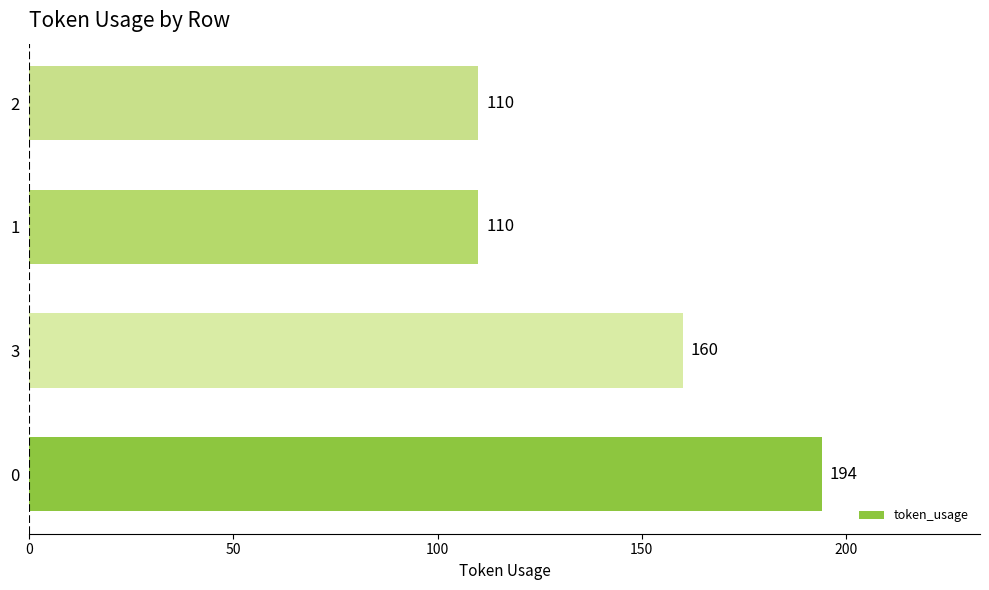

Reading top to bottom, what are all the values shown in this chart?

2=110	1=110	3=160	0=194